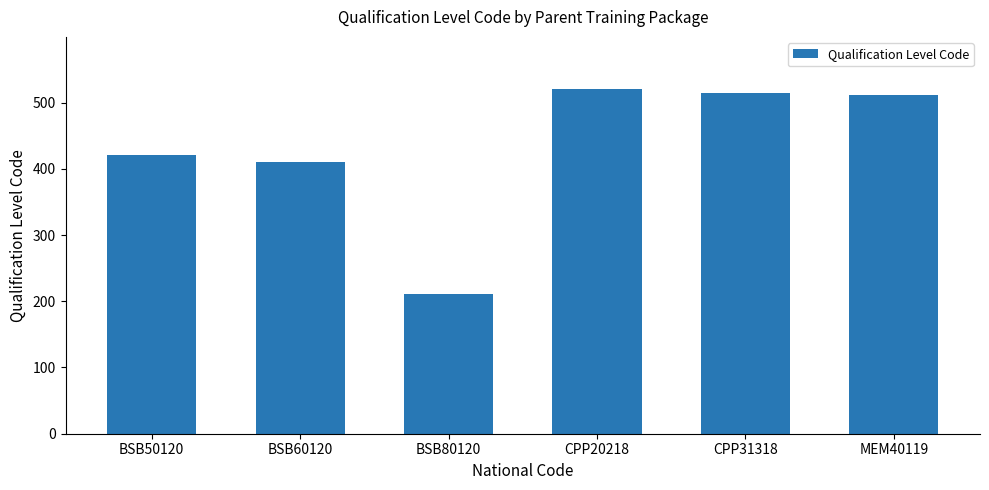

What is the label of the 5th bar from the right?

BSB60120